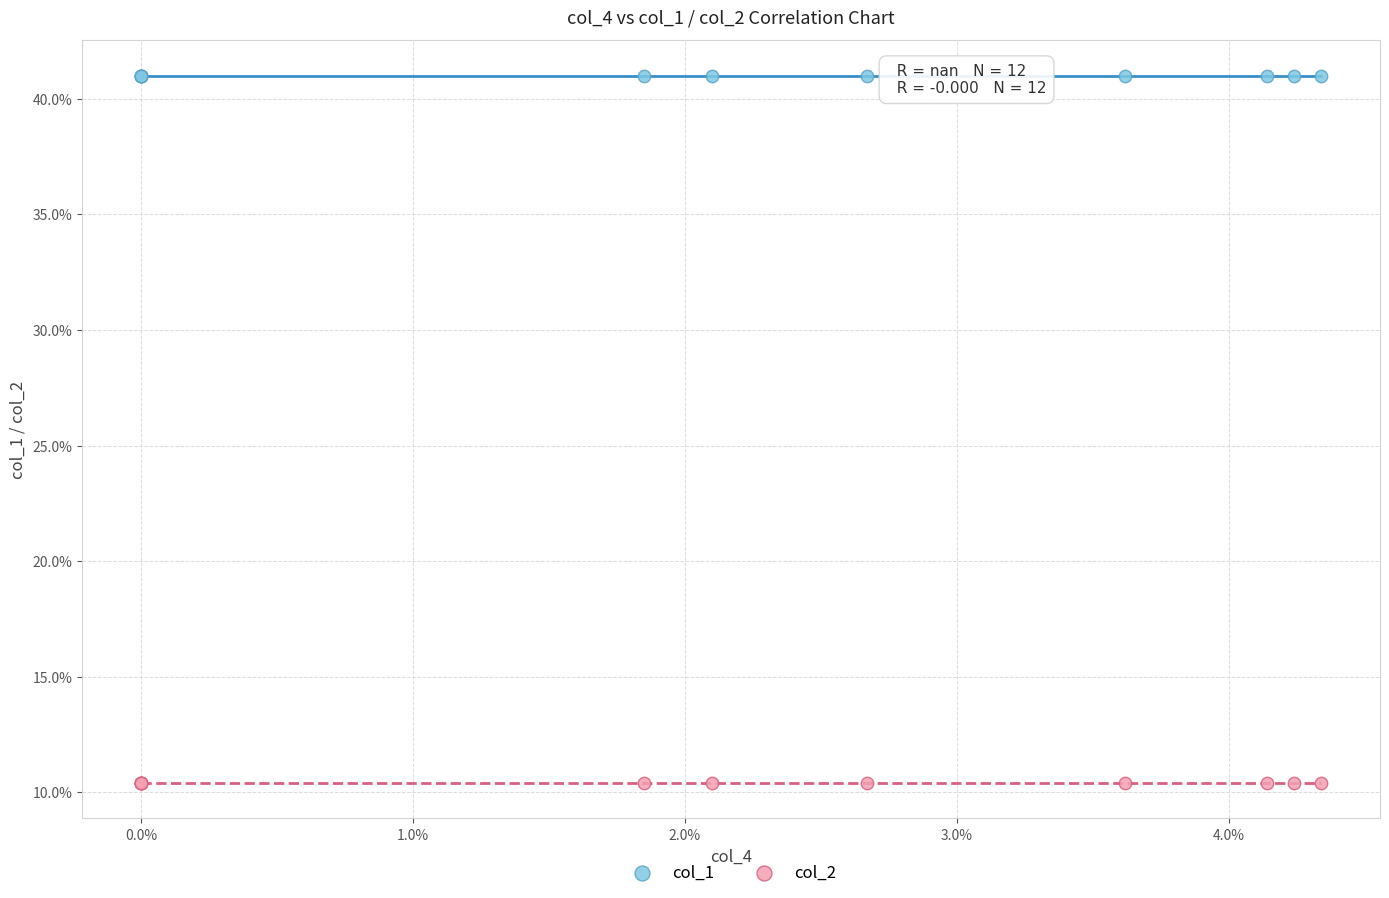

What are all the series names shown in the legend?

col_1, col_2